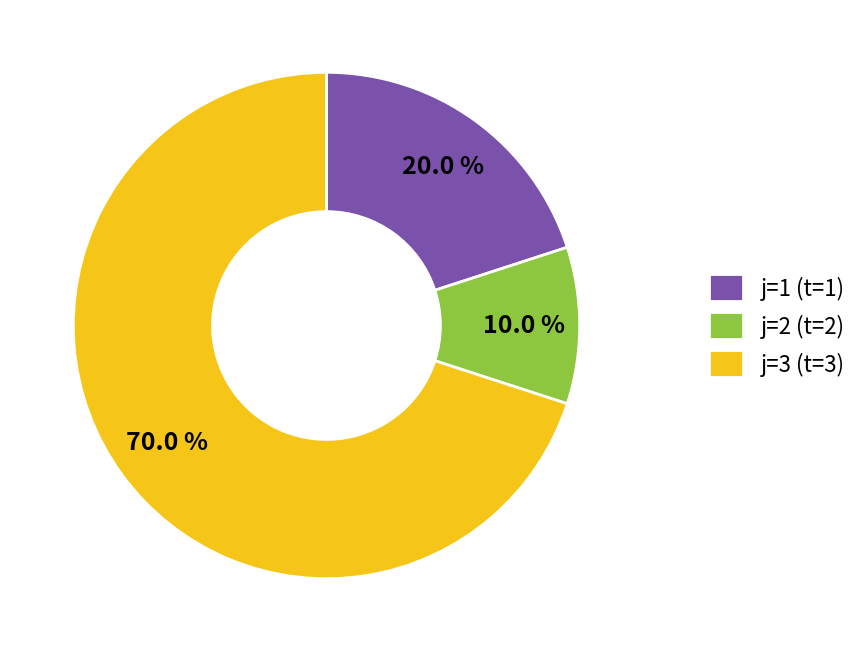

Is j=3 (t=3) the majority of the pie?

Yes